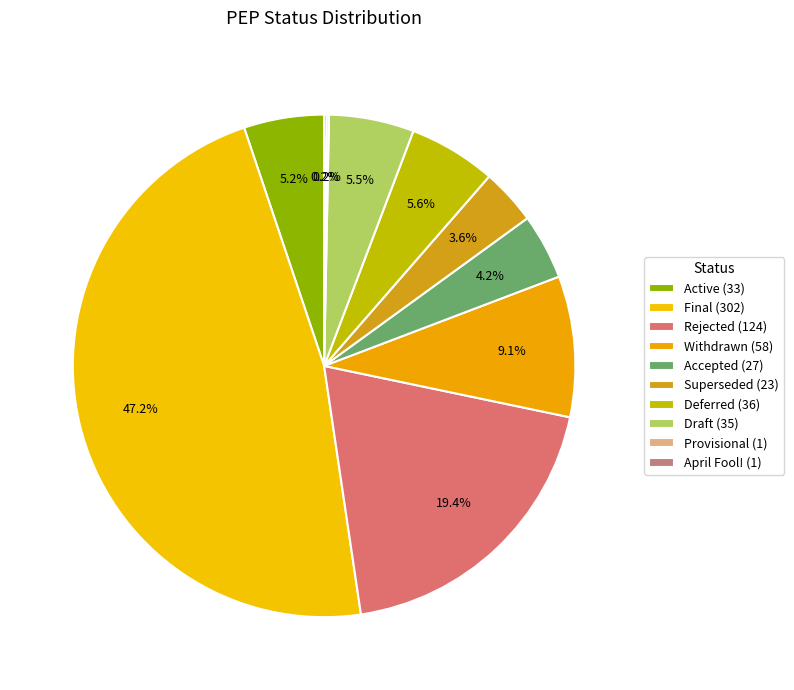

What is the smallest slice in the pie chart?

Provisional